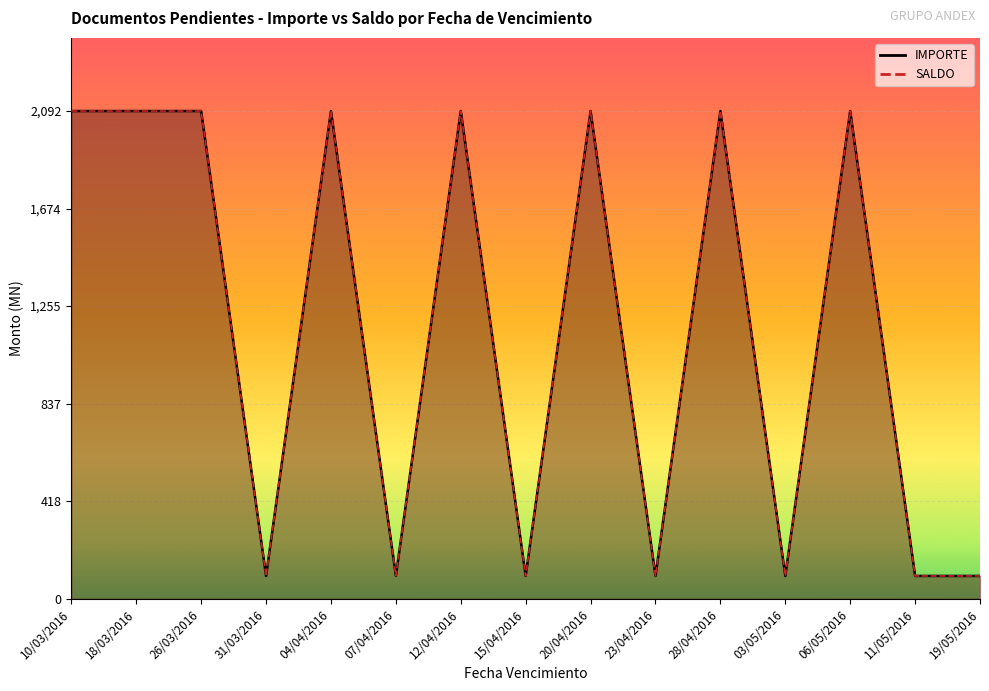

In IMPORTE, how many points are lower than both neighbors (excluding endpoints)?

5